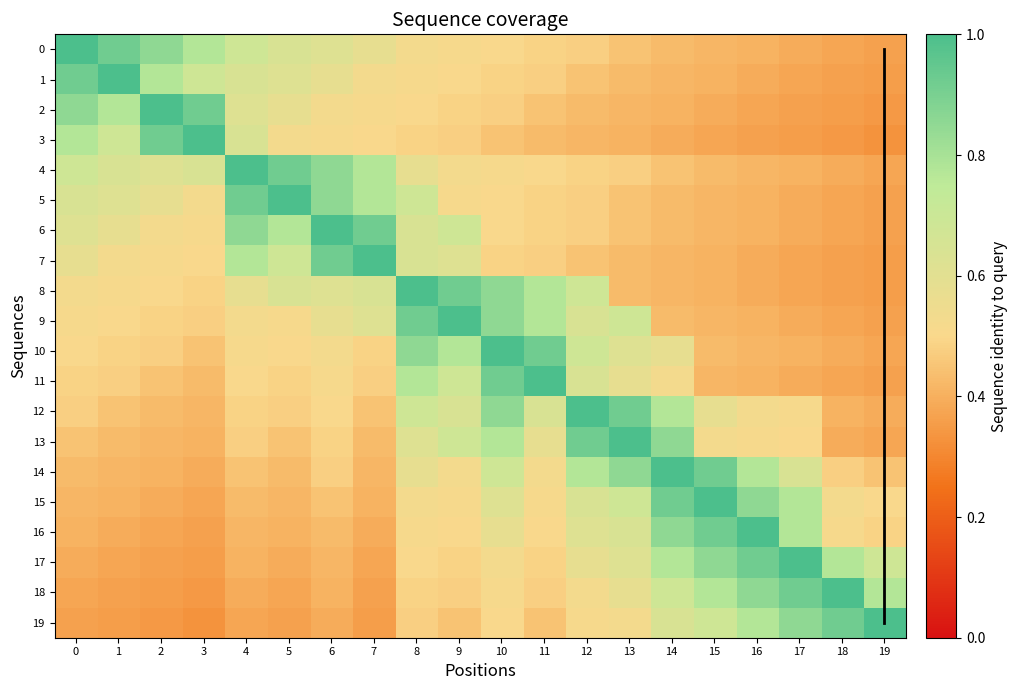

Count the number of categories in the chart.

20